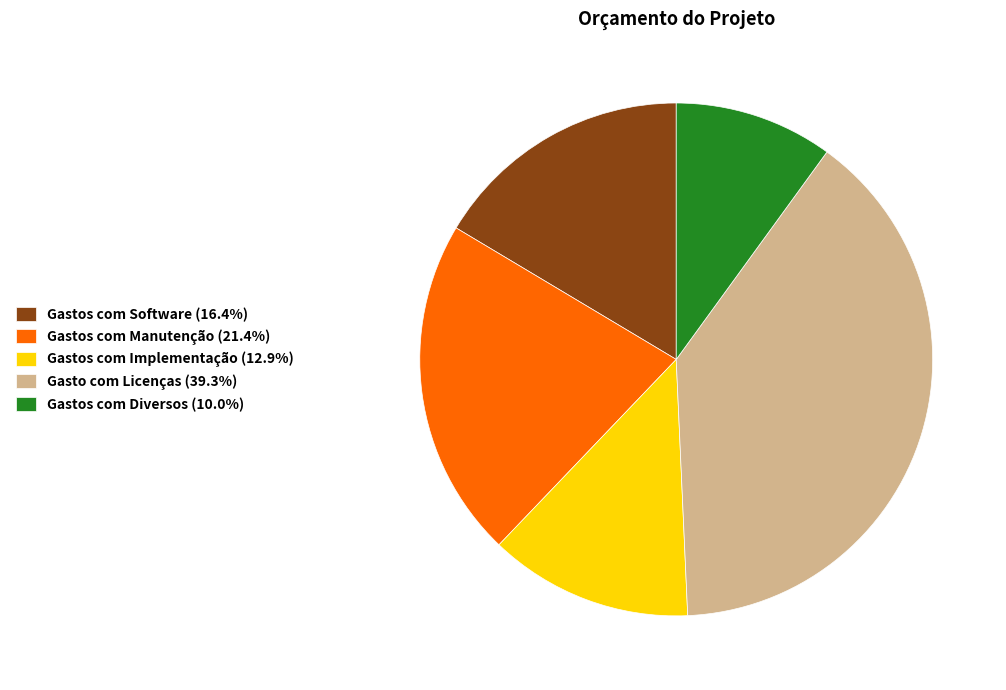

Do Gastos com Software (16.4%) and Gastos com Implementação (12.9%) together represent more than half of the pie?

No